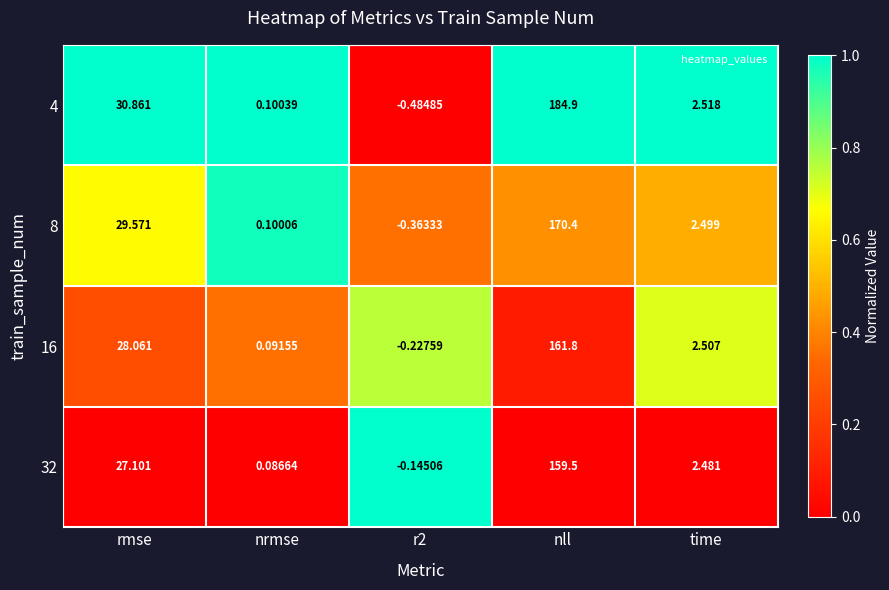

At which label does 32 first exceed 2?

rmse